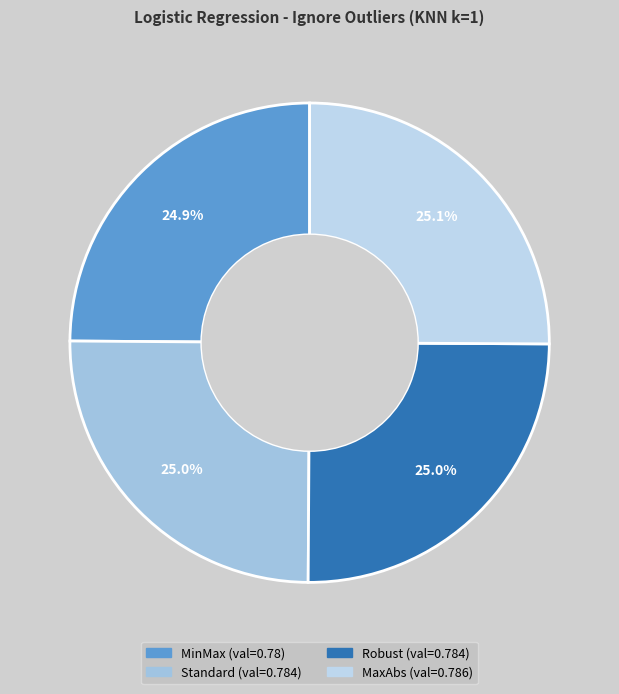

Is there any slice that represents more than half of the pie?

No